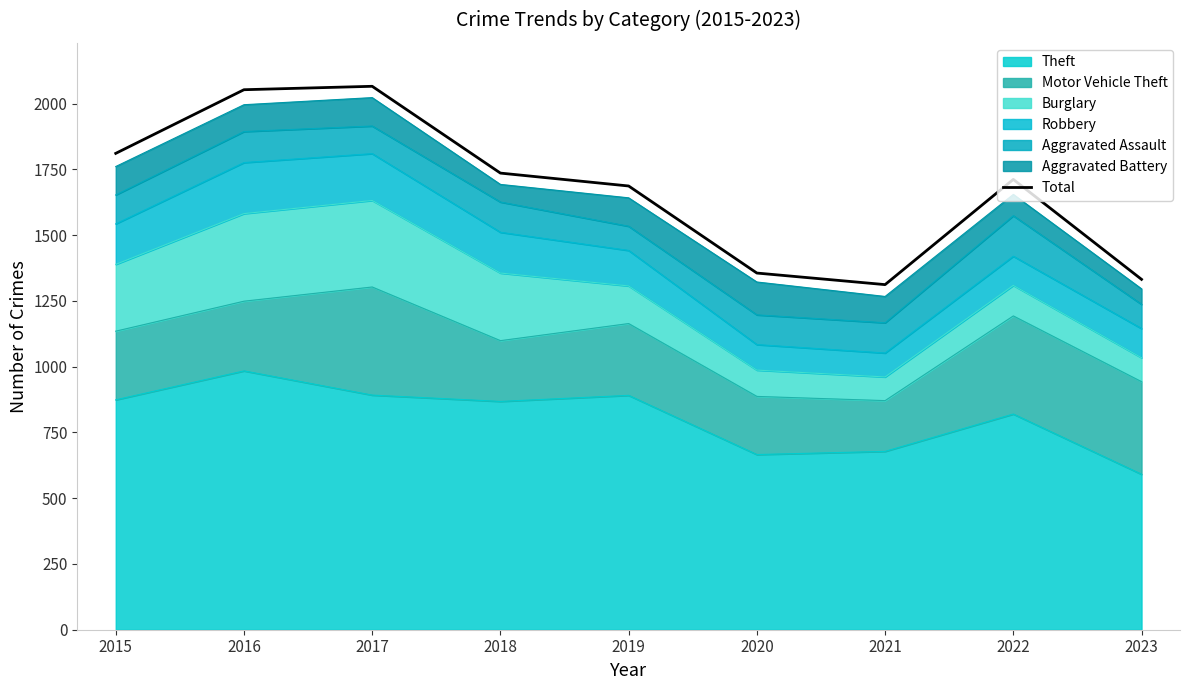

What is the sum of the values at 2016 and 2020?

3409